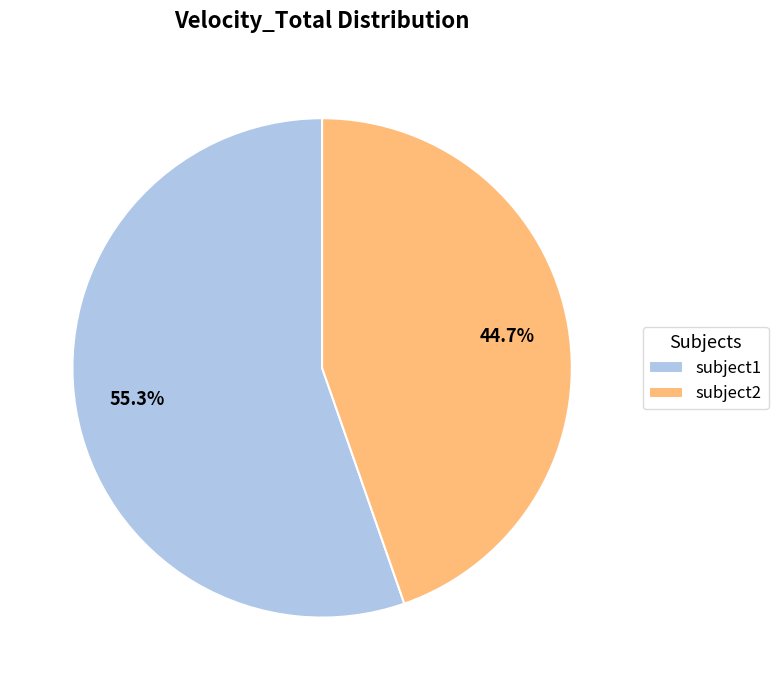

Does subject1 represent more than half of the total?

Yes